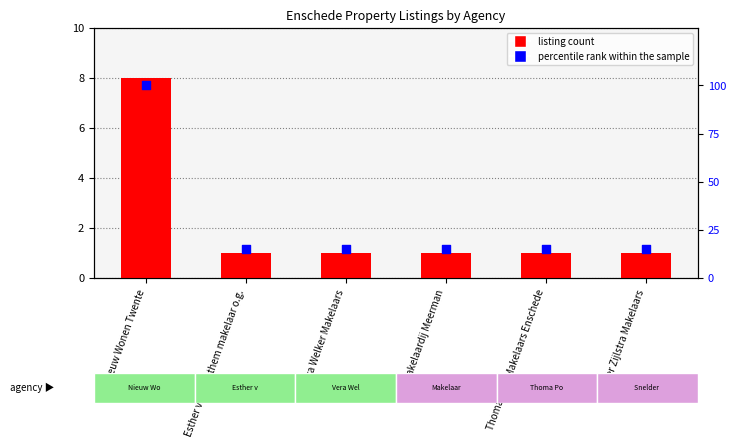

Is the value of listing count at Esther van Benthem makelaar o.g. greater than the value of percentile rank within the sample at Makelaardij Meerman?

No